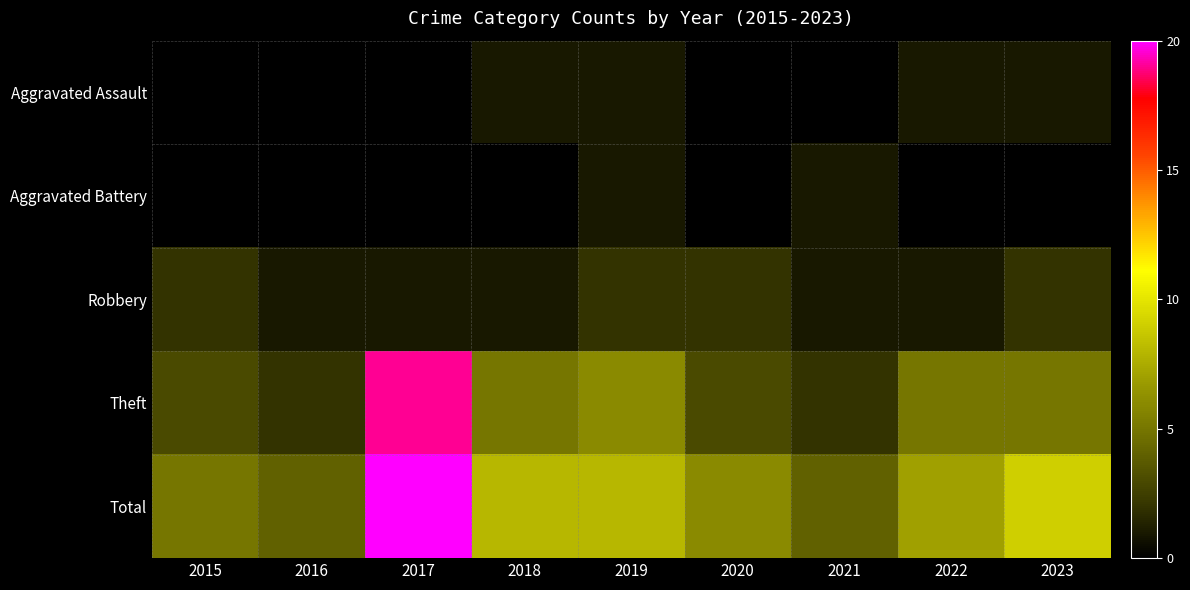

Reading left to right, what are all the values shown in this chart?

Aggravated Assault: 2015=0	2016=0	2017=0	2018=1	2019=1	2020=0	2021=0	2022=1	2023=1
Aggravated Battery: 2015=0	2016=0	2017=0	2018=0	2019=1	2020=0	2021=1	2022=0	2023=0
Robbery: 2015=2	2016=1	2017=1	2018=1	2019=2	2020=2	2021=1	2022=1	2023=2
Theft: 2015=3	2016=2	2017=19	2018=5	2019=6	2020=3	2021=2	2022=5	2023=5
Total: 2015=5	2016=4	2017=20	2018=8	2019=8	2020=6	2021=4	2022=7	2023=9